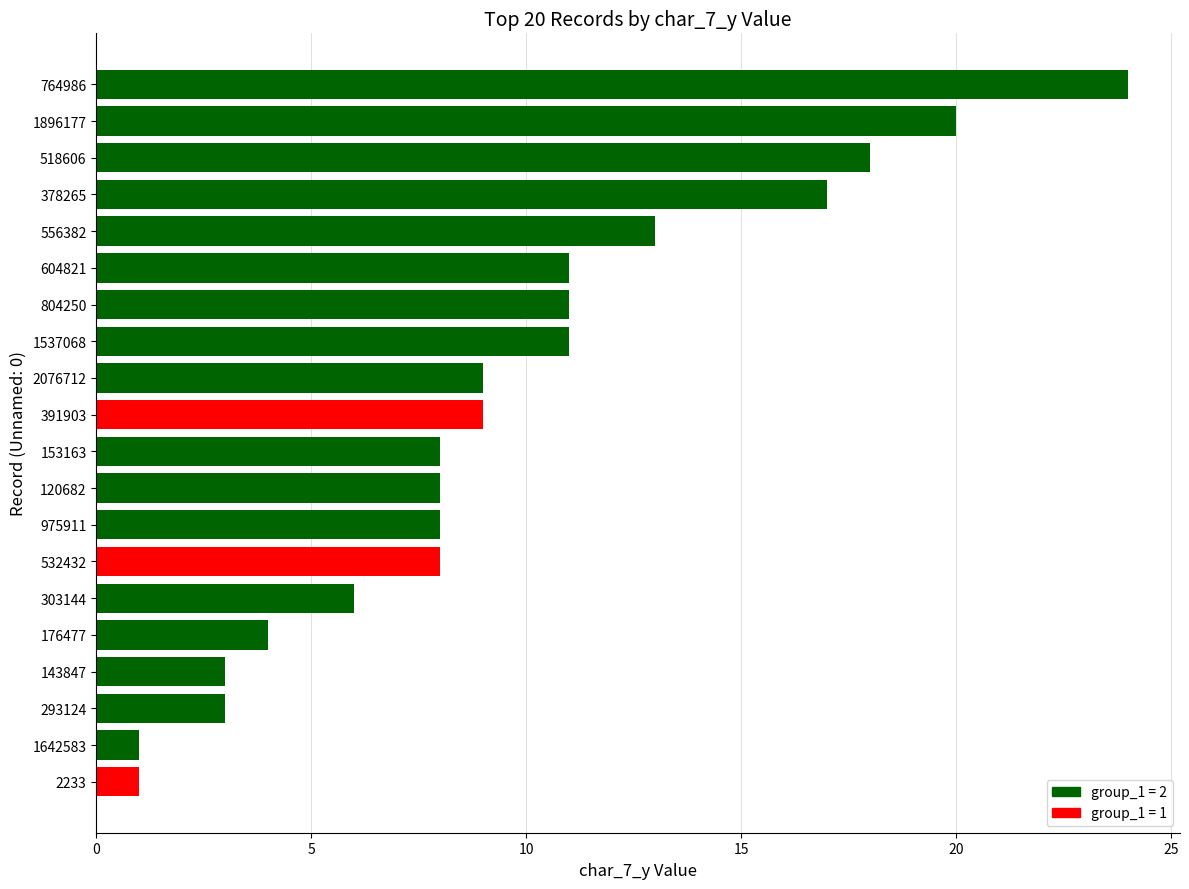

What is the average value?

10